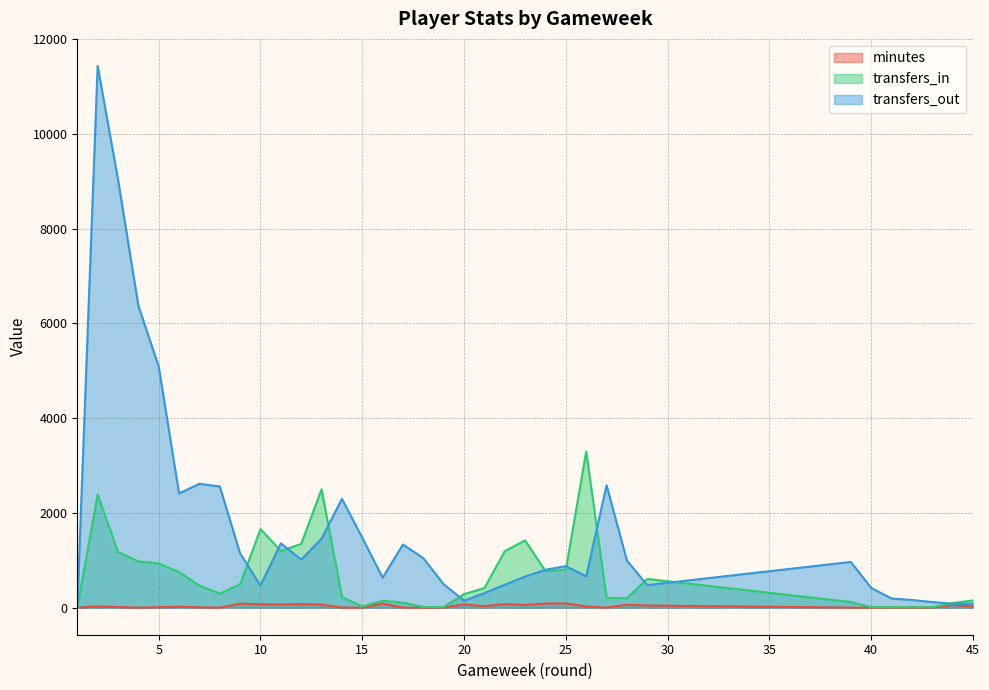

What is the difference between the maximum and second lowest values in the transfers_in series?

3291